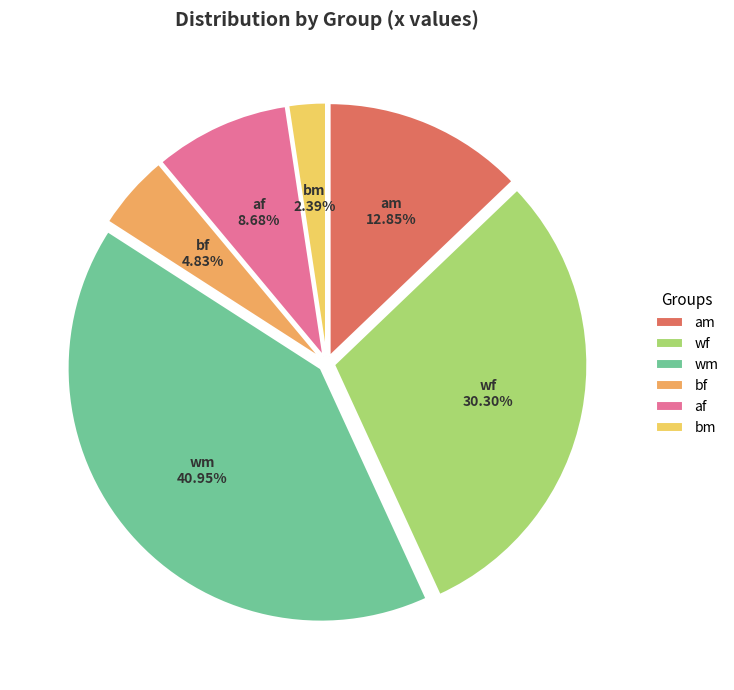

Rank the categories by value from highest to lowest.

wm, wf, am, af, bf, bm